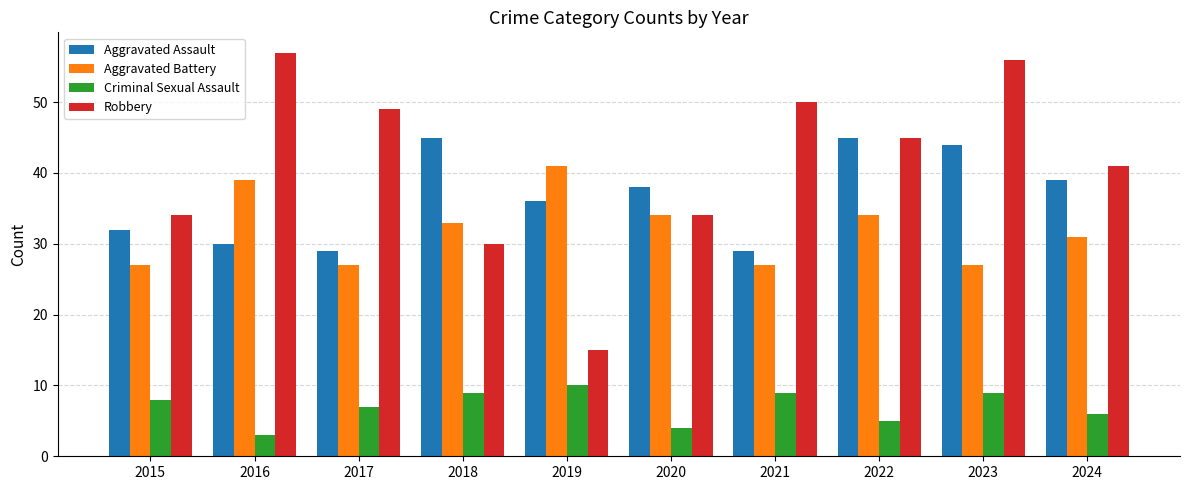

Rank the series by their maximum value, from lowest to highest.

Criminal Sexual Assault, Aggravated Battery, Aggravated Assault, Robbery